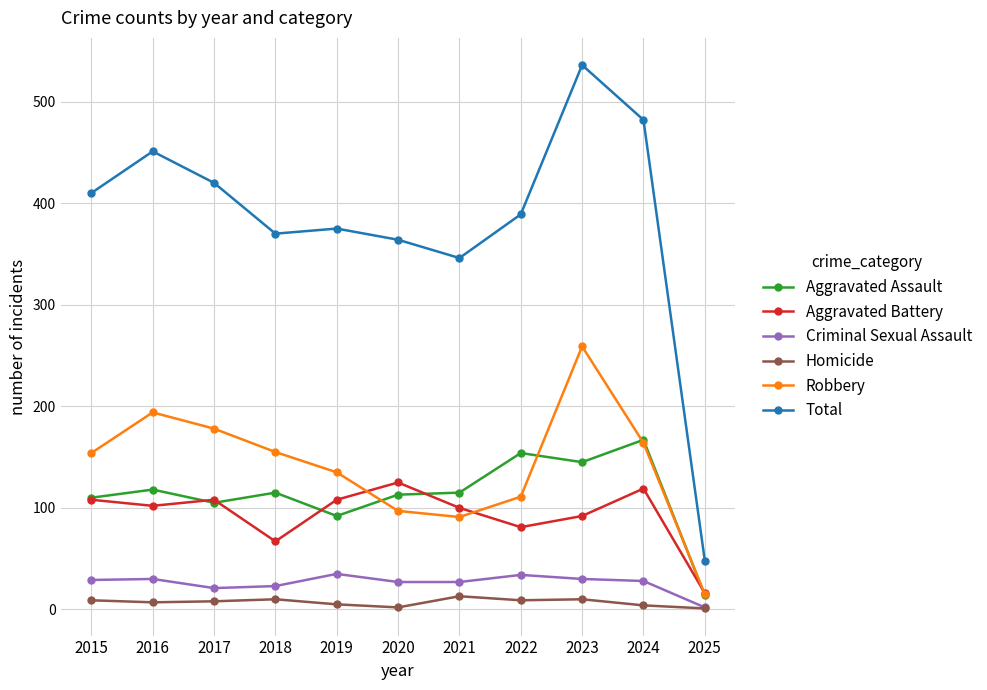

How many categories are shown in the chart?

11